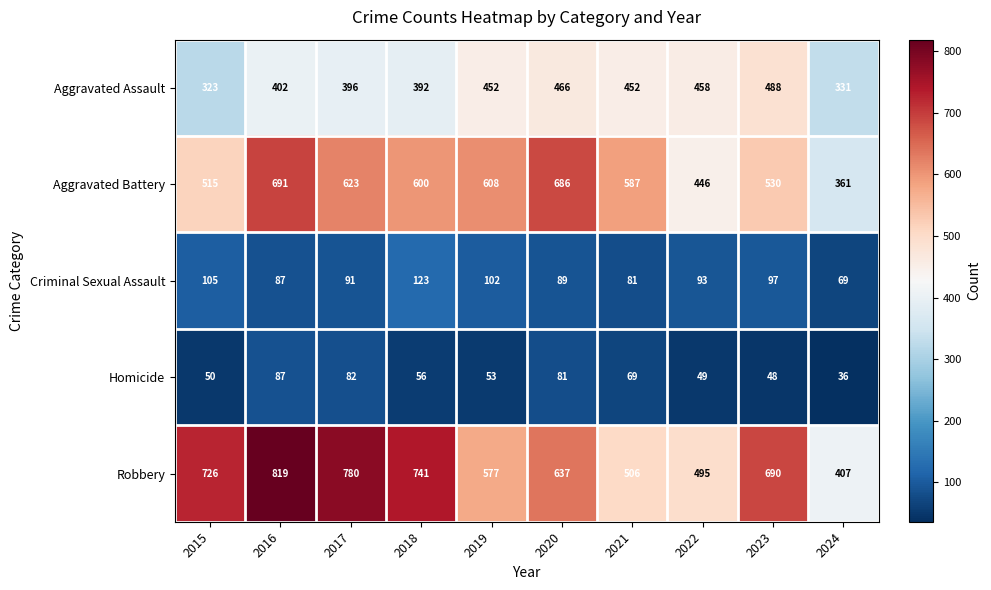

Between 2016 and 2019, which series saw the biggest shift?

Robbery